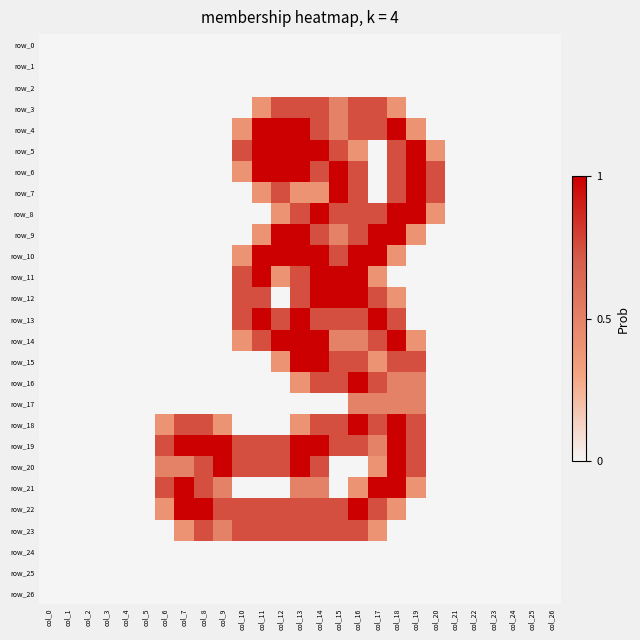

Reading left to right, transcribe all the data shown in this chart.

row_0: col_0=0.0	col_1=0.0	col_2=0.0	col_3=0.0	col_4=0.0	col_5=0.0	col_6=0.0	col_7=0.0	col_8=0.0	col_9=0.0	col_10=0.0	col_11=0.0	col_12=0.0	col_13=0.0	col_14=0.0	col_15=0.0	col_16=0.0	col_17=0.0	col_18=0.0	col_19=0.0	col_20=0.0	col_21=0.0	col_22=0.0	col_23=0.0	col_24=0.0	col_25=0.0	col_26=0.0
row_1: col_0=0.0	col_1=0.0	col_2=0.0	col_3=0.0	col_4=0.0	col_5=0.0	col_6=0.0	col_7=0.0	col_8=0.0	col_9=0.0	col_10=0.0	col_11=0.0	col_12=0.0	col_13=0.0	col_14=0.0	col_15=0.0	col_16=0.0	col_17=0.0	col_18=0.0	col_19=0.0	col_20=0.0	col_21=0.0	col_22=0.0	col_23=0.0	col_24=0.0	col_25=0.0	col_26=0.0
row_2: col_0=0.0	col_1=0.0	col_2=0.0	col_3=0.0	col_4=0.0	col_5=0.0	col_6=0.0	col_7=0.0	col_8=0.0	col_9=0.0	col_10=0.0	col_11=0.0	col_12=0.0	col_13=0.0	col_14=0.0	col_15=0.0	col_16=0.0	col_17=0.0	col_18=0.0	col_19=0.0	col_20=0.0	col_21=0.0	col_22=0.0	col_23=0.0	col_24=0.0	col_25=0.0	col_26=0.0
row_3: col_0=0.0	col_1=0.0	col_2=0.0	col_3=0.0	col_4=0.0	col_5=0.0	col_6=0.0	col_7=0.0	col_8=0.0	col_9=0.0	col_10=0.0	col_11=0.8	col_12=1.5	col_13=1.5	col_14=1.5	col_15=1.0	col_16=1.5	col_17=1.5	col_18=0.8	col_19=0.0	col_20=0.0	col_21=0.0	col_22=0.0	col_23=0.0	col_24=0.0	col_25=0.0	col_26=0.0
row_4: col_0=0.0	col_1=0.0	col_2=0.0	col_3=0.0	col_4=0.0	col_5=0.0	col_6=0.0	col_7=0.0	col_8=0.0	col_9=0.0	col_10=0.8	col_11=2.0	col_12=2.0	col_13=2.0	col_14=1.5	col_15=1.0	col_16=1.5	col_17=1.5	col_18=2.0	col_19=0.8	col_20=0.0	col_21=0.0	col_22=0.0	col_23=0.0	col_24=0.0	col_25=0.0	col_26=0.0
row_5: col_0=0.0	col_1=0.0	col_2=0.0	col_3=0.0	col_4=0.0	col_5=0.0	col_6=0.0	col_7=0.0	col_8=0.0	col_9=0.0	col_10=1.5	col_11=2.0	col_12=2.0	col_13=2.0	col_14=2.0	col_15=1.5	col_16=0.8	col_17=0.0	col_18=1.5	col_19=2.0	col_20=0.8	col_21=0.0	col_22=0.0	col_23=0.0	col_24=0.0	col_25=0.0	col_26=0.0
row_6: col_0=0.0	col_1=0.0	col_2=0.0	col_3=0.0	col_4=0.0	col_5=0.0	col_6=0.0	col_7=0.0	col_8=0.0	col_9=0.0	col_10=0.8	col_11=2.0	col_12=2.0	col_13=2.0	col_14=1.5	col_15=2.0	col_16=1.5	col_17=0.0	col_18=1.5	col_19=2.0	col_20=1.5	col_21=0.0	col_22=0.0	col_23=0.0	col_24=0.0	col_25=0.0	col_26=0.0
row_7: col_0=0.0	col_1=0.0	col_2=0.0	col_3=0.0	col_4=0.0	col_5=0.0	col_6=0.0	col_7=0.0	col_8=0.0	col_9=0.0	col_10=0.0	col_11=0.8	col_12=1.5	col_13=0.8	col_14=0.8	col_15=2.0	col_16=1.5	col_17=0.0	col_18=1.5	col_19=2.0	col_20=1.5	col_21=0.0	col_22=0.0	col_23=0.0	col_24=0.0	col_25=0.0	col_26=0.0
row_8: col_0=0.0	col_1=0.0	col_2=0.0	col_3=0.0	col_4=0.0	col_5=0.0	col_6=0.0	col_7=0.0	col_8=0.0	col_9=0.0	col_10=0.0	col_11=0.0	col_12=0.8	col_13=1.5	col_14=2.0	col_15=1.5	col_16=1.5	col_17=1.5	col_18=2.0	col_19=2.0	col_20=0.8	col_21=0.0	col_22=0.0	col_23=0.0	col_24=0.0	col_25=0.0	col_26=0.0
row_9: col_0=0.0	col_1=0.0	col_2=0.0	col_3=0.0	col_4=0.0	col_5=0.0	col_6=0.0	col_7=0.0	col_8=0.0	col_9=0.0	col_10=0.0	col_11=0.8	col_12=2.0	col_13=2.0	col_14=1.5	col_15=1.0	col_16=1.5	col_17=2.0	col_18=2.0	col_19=0.8	col_20=0.0	col_21=0.0	col_22=0.0	col_23=0.0	col_24=0.0	col_25=0.0	col_26=0.0
row_10: col_0=0.0	col_1=0.0	col_2=0.0	col_3=0.0	col_4=0.0	col_5=0.0	col_6=0.0	col_7=0.0	col_8=0.0	col_9=0.0	col_10=0.8	col_11=2.0	col_12=2.0	col_13=2.0	col_14=2.0	col_15=1.5	col_16=2.0	col_17=2.0	col_18=0.8	col_19=0.0	col_20=0.0	col_21=0.0	col_22=0.0	col_23=0.0	col_24=0.0	col_25=0.0	col_26=0.0
row_11: col_0=0.0	col_1=0.0	col_2=0.0	col_3=0.0	col_4=0.0	col_5=0.0	col_6=0.0	col_7=0.0	col_8=0.0	col_9=0.0	col_10=1.5	col_11=2.0	col_12=0.8	col_13=1.5	col_14=2.0	col_15=2.0	col_16=2.0	col_17=0.8	col_18=0.0	col_19=0.0	col_20=0.0	col_21=0.0	col_22=0.0	col_23=0.0	col_24=0.0	col_25=0.0	col_26=0.0
row_12: col_0=0.0	col_1=0.0	col_2=0.0	col_3=0.0	col_4=0.0	col_5=0.0	col_6=0.0	col_7=0.0	col_8=0.0	col_9=0.0	col_10=1.5	col_11=1.5	col_12=0.0	col_13=1.5	col_14=2.0	col_15=2.0	col_16=2.0	col_17=1.5	col_18=0.8	col_19=0.0	col_20=0.0	col_21=0.0	col_22=0.0	col_23=0.0	col_24=0.0	col_25=0.0	col_26=0.0
row_13: col_0=0.0	col_1=0.0	col_2=0.0	col_3=0.0	col_4=0.0	col_5=0.0	col_6=0.0	col_7=0.0	col_8=0.0	col_9=0.0	col_10=1.5	col_11=2.0	col_12=1.5	col_13=2.0	col_14=1.5	col_15=1.5	col_16=1.5	col_17=2.0	col_18=1.5	col_19=0.0	col_20=0.0	col_21=0.0	col_22=0.0	col_23=0.0	col_24=0.0	col_25=0.0	col_26=0.0
row_14: col_0=0.0	col_1=0.0	col_2=0.0	col_3=0.0	col_4=0.0	col_5=0.0	col_6=0.0	col_7=0.0	col_8=0.0	col_9=0.0	col_10=0.8	col_11=1.5	col_12=2.0	col_13=2.0	col_14=2.0	col_15=1.0	col_16=1.0	col_17=1.5	col_18=2.0	col_19=0.8	col_20=0.0	col_21=0.0	col_22=0.0	col_23=0.0	col_24=0.0	col_25=0.0	col_26=0.0
row_15: col_0=0.0	col_1=0.0	col_2=0.0	col_3=0.0	col_4=0.0	col_5=0.0	col_6=0.0	col_7=0.0	col_8=0.0	col_9=0.0	col_10=0.0	col_11=0.0	col_12=0.8	col_13=2.0	col_14=2.0	col_15=1.5	col_16=1.5	col_17=0.8	col_18=1.5	col_19=1.5	col_20=0.0	col_21=0.0	col_22=0.0	col_23=0.0	col_24=0.0	col_25=0.0	col_26=0.0
row_16: col_0=0.0	col_1=0.0	col_2=0.0	col_3=0.0	col_4=0.0	col_5=0.0	col_6=0.0	col_7=0.0	col_8=0.0	col_9=0.0	col_10=0.0	col_11=0.0	col_12=0.0	col_13=0.8	col_14=1.5	col_15=1.5	col_16=2.0	col_17=1.5	col_18=1.0	col_19=1.0	col_20=0.0	col_21=0.0	col_22=0.0	col_23=0.0	col_24=0.0	col_25=0.0	col_26=0.0
row_17: col_0=0.0	col_1=0.0	col_2=0.0	col_3=0.0	col_4=0.0	col_5=0.0	col_6=0.0	col_7=0.0	col_8=0.0	col_9=0.0	col_10=0.0	col_11=0.0	col_12=0.0	col_13=0.0	col_14=0.0	col_15=0.0	col_16=1.0	col_17=1.0	col_18=1.0	col_19=1.0	col_20=0.0	col_21=0.0	col_22=0.0	col_23=0.0	col_24=0.0	col_25=0.0	col_26=0.0
row_18: col_0=0.0	col_1=0.0	col_2=0.0	col_3=0.0	col_4=0.0	col_5=0.0	col_6=0.8	col_7=1.5	col_8=1.5	col_9=0.8	col_10=0.0	col_11=0.0	col_12=0.0	col_13=0.8	col_14=1.5	col_15=1.5	col_16=2.0	col_17=1.5	col_18=2.0	col_19=1.5	col_20=0.0	col_21=0.0	col_22=0.0	col_23=0.0	col_24=0.0	col_25=0.0	col_26=0.0
row_19: col_0=0.0	col_1=0.0	col_2=0.0	col_3=0.0	col_4=0.0	col_5=0.0	col_6=1.5	col_7=2.0	col_8=2.0	col_9=2.0	col_10=1.5	col_11=1.5	col_12=1.5	col_13=2.0	col_14=2.0	col_15=1.5	col_16=1.5	col_17=1.0	col_18=2.0	col_19=1.5	col_20=0.0	col_21=0.0	col_22=0.0	col_23=0.0	col_24=0.0	col_25=0.0	col_26=0.0
row_20: col_0=0.0	col_1=0.0	col_2=0.0	col_3=0.0	col_4=0.0	col_5=0.0	col_6=1.0	col_7=1.0	col_8=1.5	col_9=2.0	col_10=1.5	col_11=1.5	col_12=1.5	col_13=2.0	col_14=1.5	col_15=0.0	col_16=0.0	col_17=0.8	col_18=2.0	col_19=1.5	col_20=0.0	col_21=0.0	col_22=0.0	col_23=0.0	col_24=0.0	col_25=0.0	col_26=0.0
row_21: col_0=0.0	col_1=0.0	col_2=0.0	col_3=0.0	col_4=0.0	col_5=0.0	col_6=1.5	col_7=2.0	col_8=1.5	col_9=1.0	col_10=0.0	col_11=0.0	col_12=0.0	col_13=1.0	col_14=1.0	col_15=0.0	col_16=0.8	col_17=2.0	col_18=2.0	col_19=0.8	col_20=0.0	col_21=0.0	col_22=0.0	col_23=0.0	col_24=0.0	col_25=0.0	col_26=0.0
row_22: col_0=0.0	col_1=0.0	col_2=0.0	col_3=0.0	col_4=0.0	col_5=0.0	col_6=0.8	col_7=2.0	col_8=2.0	col_9=1.5	col_10=1.5	col_11=1.5	col_12=1.5	col_13=1.5	col_14=1.5	col_15=1.5	col_16=2.0	col_17=1.5	col_18=0.8	col_19=0.0	col_20=0.0	col_21=0.0	col_22=0.0	col_23=0.0	col_24=0.0	col_25=0.0	col_26=0.0
row_23: col_0=0.0	col_1=0.0	col_2=0.0	col_3=0.0	col_4=0.0	col_5=0.0	col_6=0.0	col_7=0.8	col_8=1.5	col_9=1.0	col_10=1.5	col_11=1.5	col_12=1.5	col_13=1.5	col_14=1.5	col_15=1.5	col_16=1.5	col_17=0.8	col_18=0.0	col_19=0.0	col_20=0.0	col_21=0.0	col_22=0.0	col_23=0.0	col_24=0.0	col_25=0.0	col_26=0.0
row_24: col_0=0.0	col_1=0.0	col_2=0.0	col_3=0.0	col_4=0.0	col_5=0.0	col_6=0.0	col_7=0.0	col_8=0.0	col_9=0.0	col_10=0.0	col_11=0.0	col_12=0.0	col_13=0.0	col_14=0.0	col_15=0.0	col_16=0.0	col_17=0.0	col_18=0.0	col_19=0.0	col_20=0.0	col_21=0.0	col_22=0.0	col_23=0.0	col_24=0.0	col_25=0.0	col_26=0.0
row_25: col_0=0.0	col_1=0.0	col_2=0.0	col_3=0.0	col_4=0.0	col_5=0.0	col_6=0.0	col_7=0.0	col_8=0.0	col_9=0.0	col_10=0.0	col_11=0.0	col_12=0.0	col_13=0.0	col_14=0.0	col_15=0.0	col_16=0.0	col_17=0.0	col_18=0.0	col_19=0.0	col_20=0.0	col_21=0.0	col_22=0.0	col_23=0.0	col_24=0.0	col_25=0.0	col_26=0.0
row_26: col_0=0.0	col_1=0.0	col_2=0.0	col_3=0.0	col_4=0.0	col_5=0.0	col_6=0.0	col_7=0.0	col_8=0.0	col_9=0.0	col_10=0.0	col_11=0.0	col_12=0.0	col_13=0.0	col_14=0.0	col_15=0.0	col_16=0.0	col_17=0.0	col_18=0.0	col_19=0.0	col_20=0.0	col_21=0.0	col_22=0.0	col_23=0.0	col_24=0.0	col_25=0.0	col_26=0.0